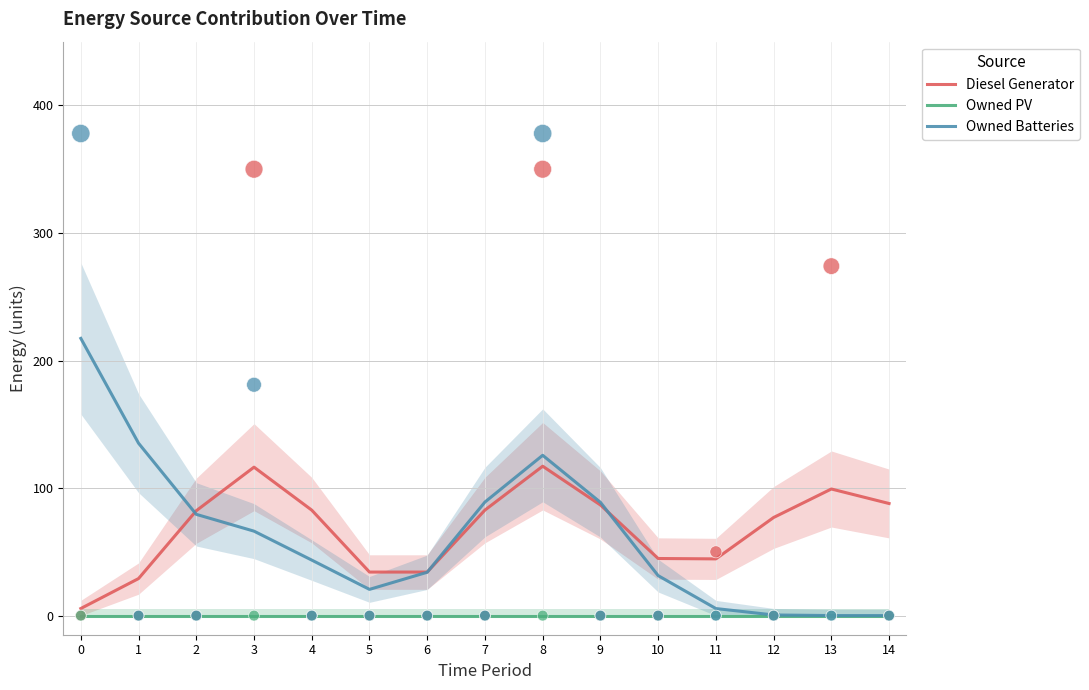

Which series has the largest total across all categories?

Diesel Generator